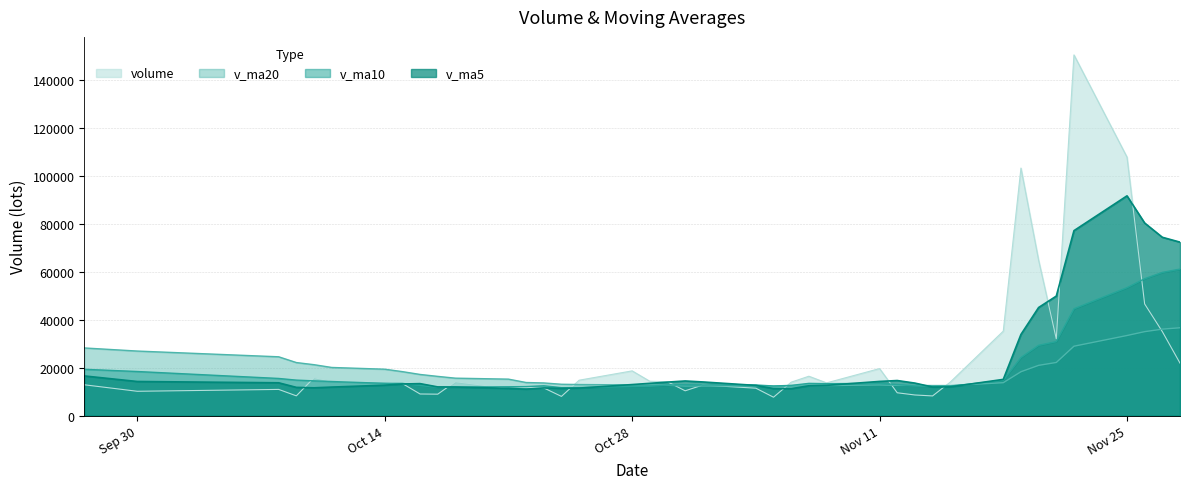

What is the value of the v_ma20 point at the 28th from the left?

13806.1